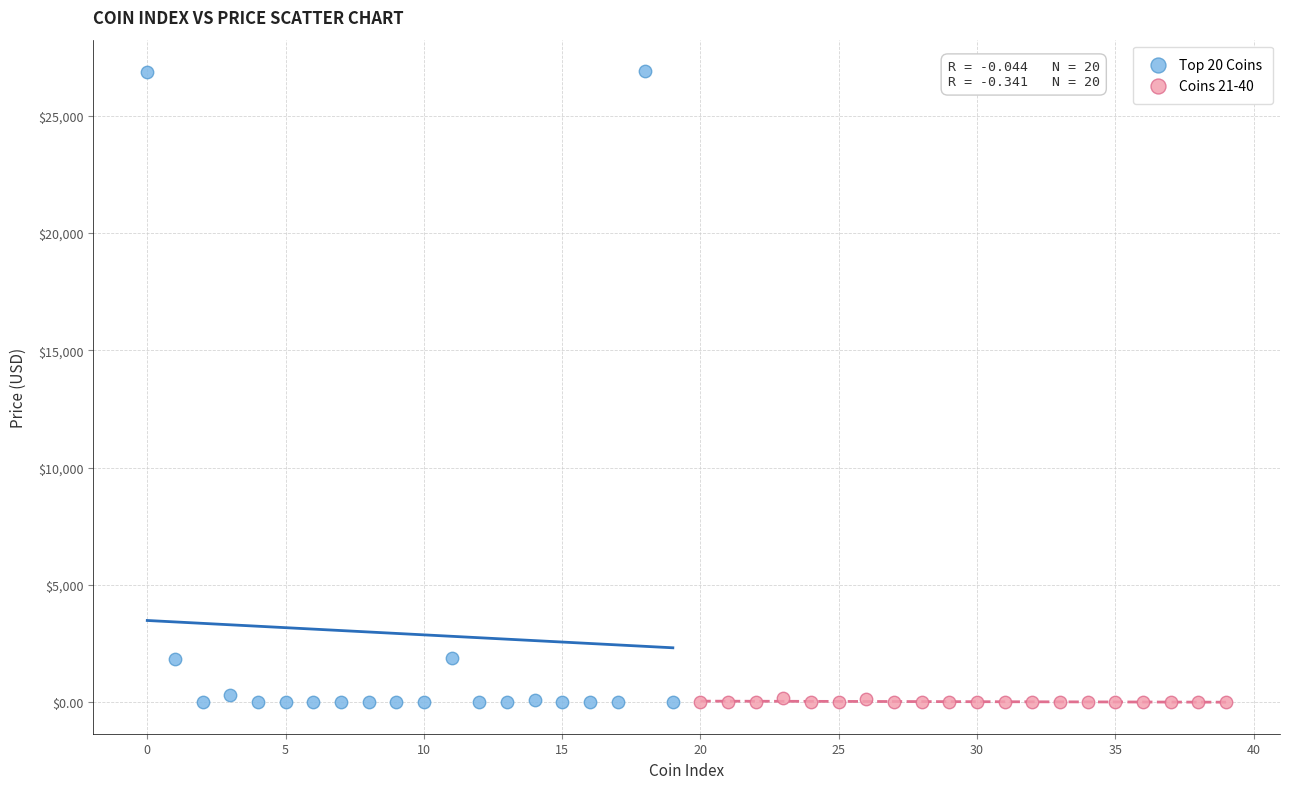

What are all the series names shown in the legend?

Top 20 Coins, Coins 21-40